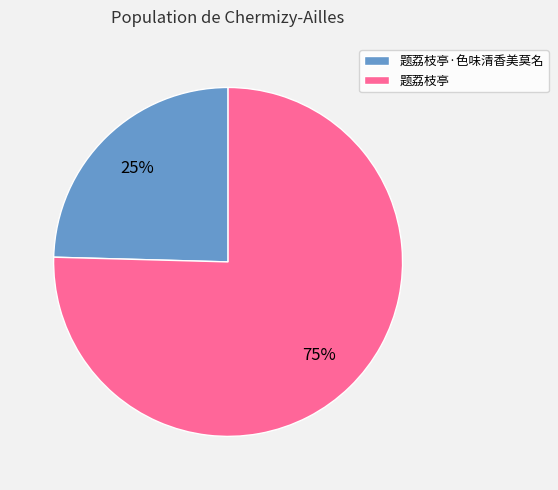

Between 题荔枝亭 and 题荔枝亭·色味清香美莫名, which is larger?

题荔枝亭